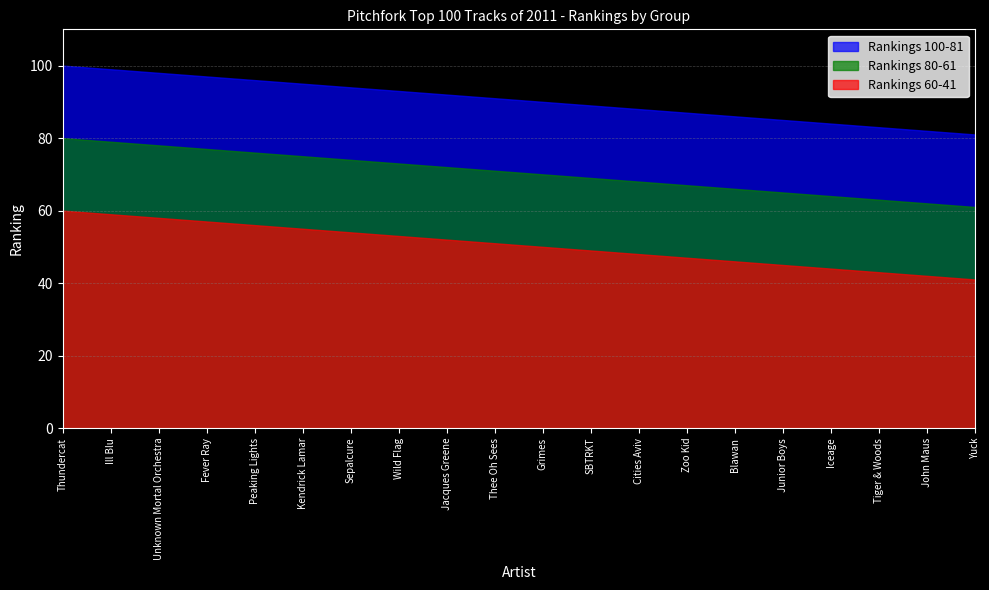

At which category does the chart reach its peak across all series?

Thundercat